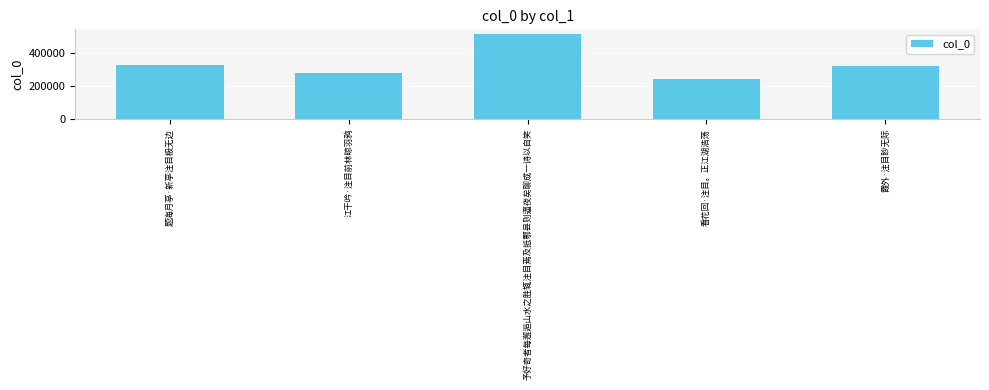

True or false: the data shows 441752 at 霞外·注目眇无际.

False